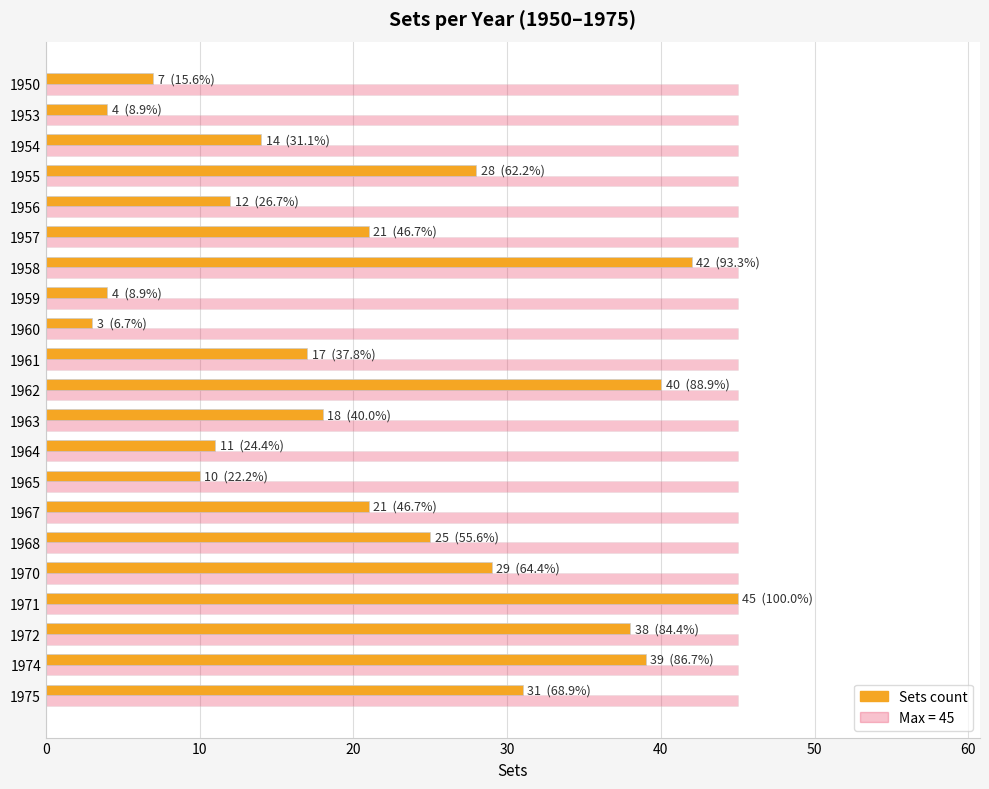

What is the smallest value displayed?

3